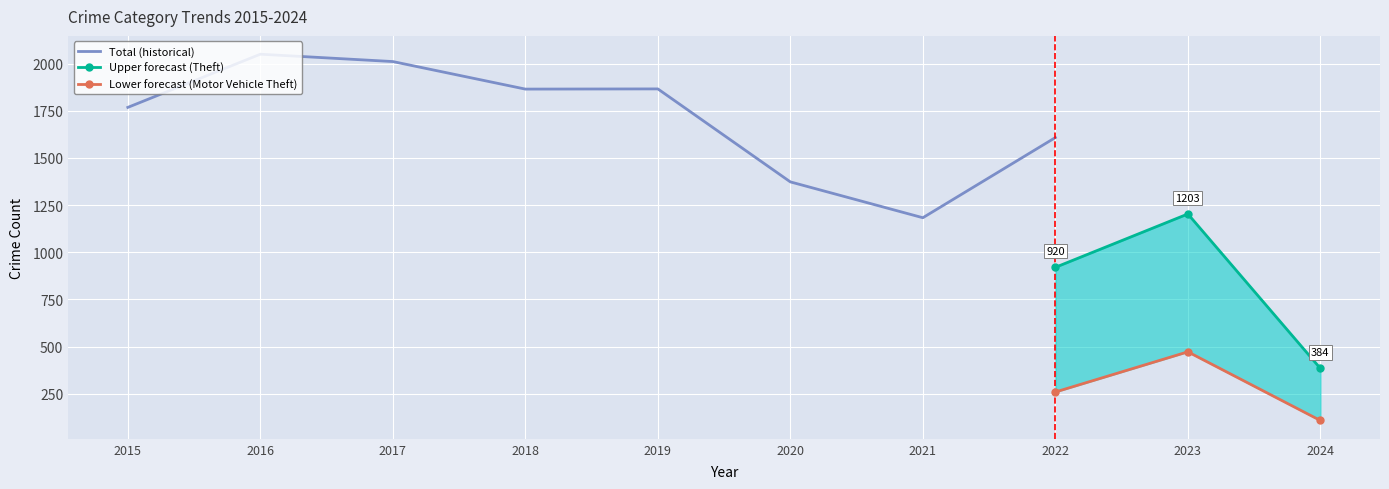

True or false: Total and Burglary intersect in this chart.

False